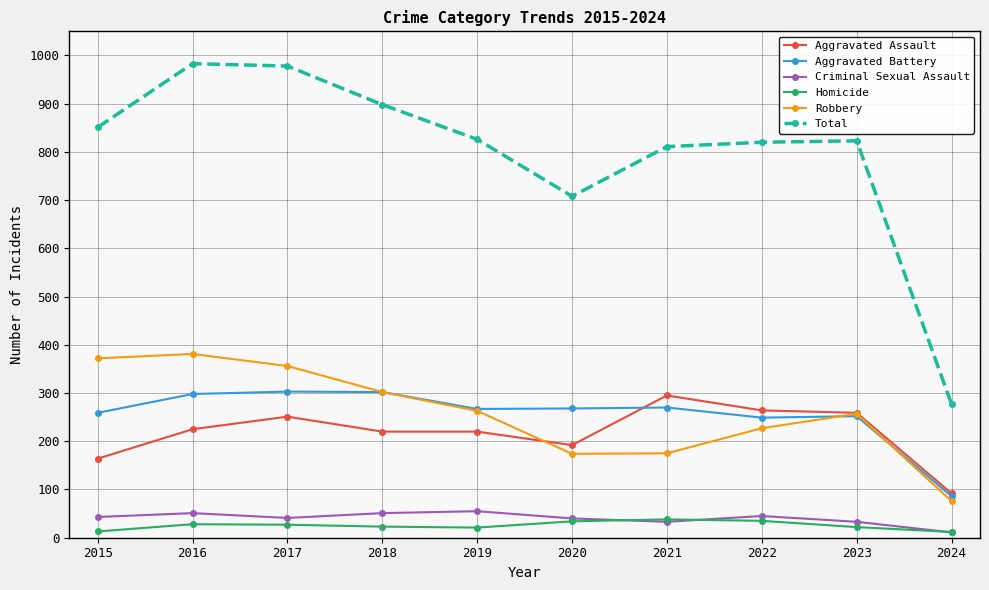

What is the maximum value shown in the chart?

983